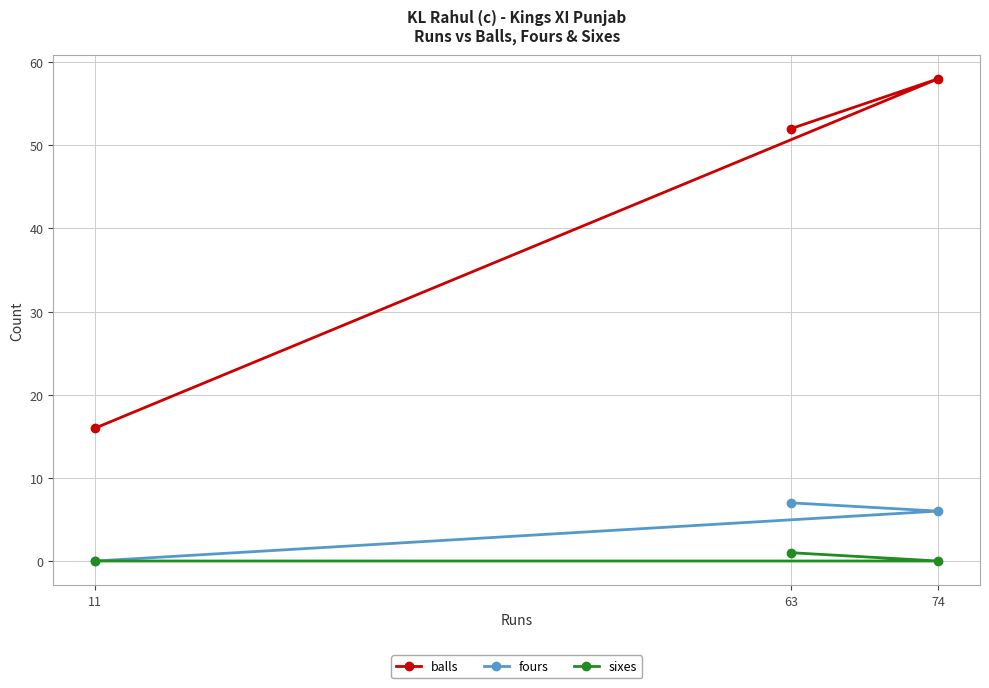

Between 11 and 63, which is larger?

63